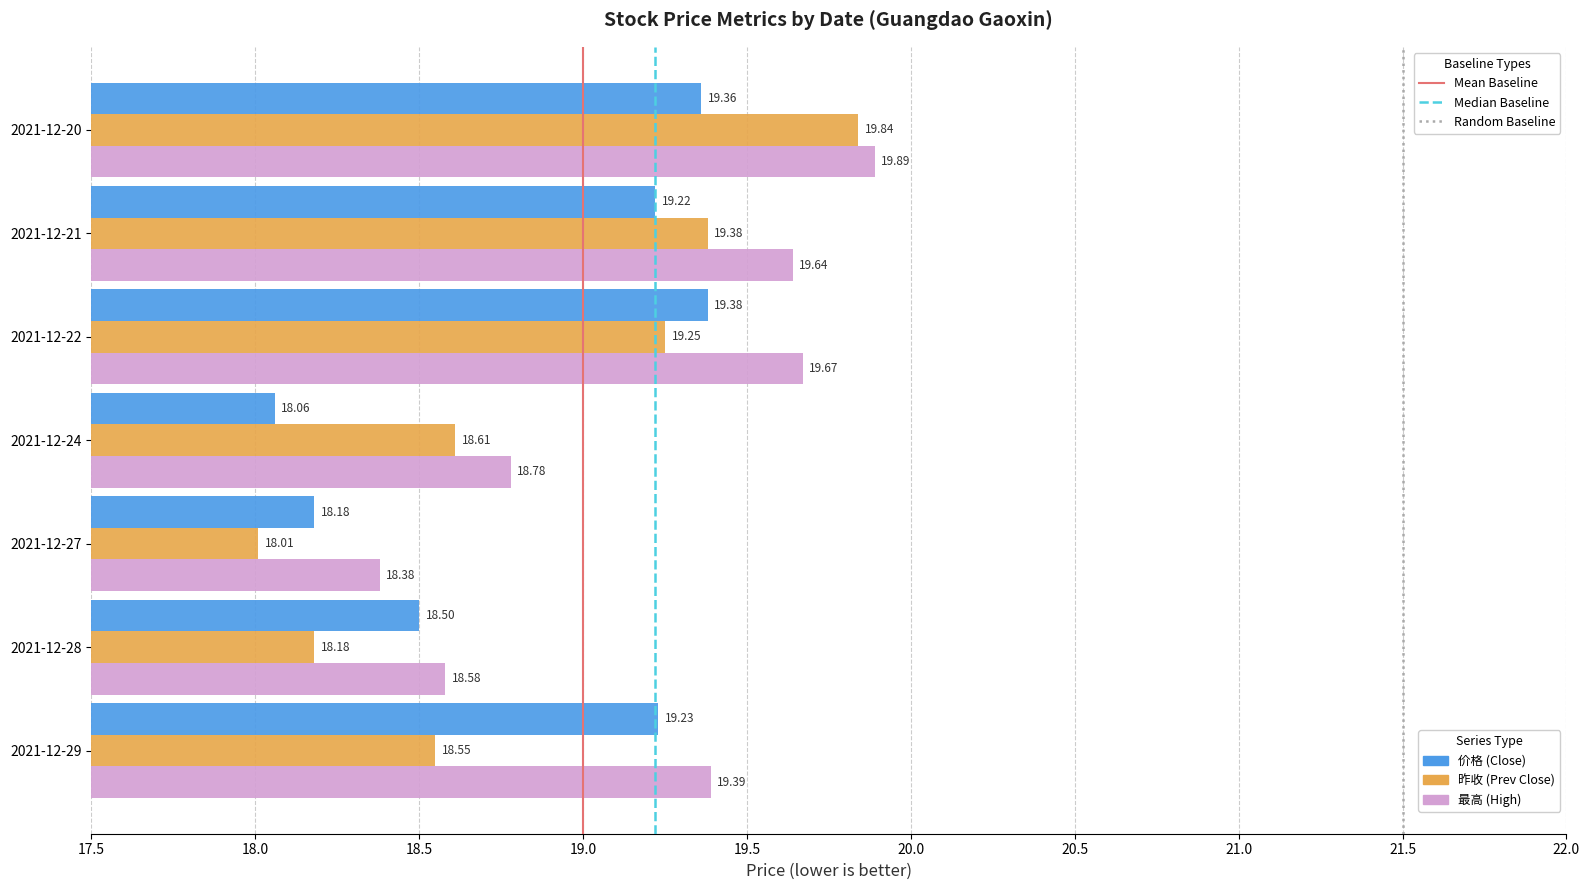

At which category is the sum across all series the highest?

2021-12-20